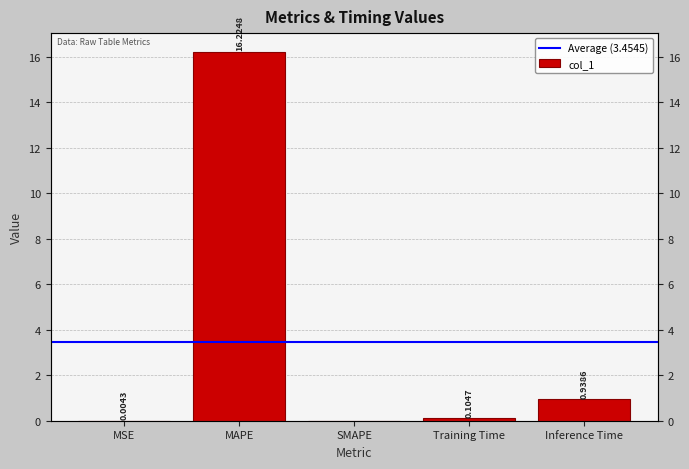

How many series are shown in this chart?

1